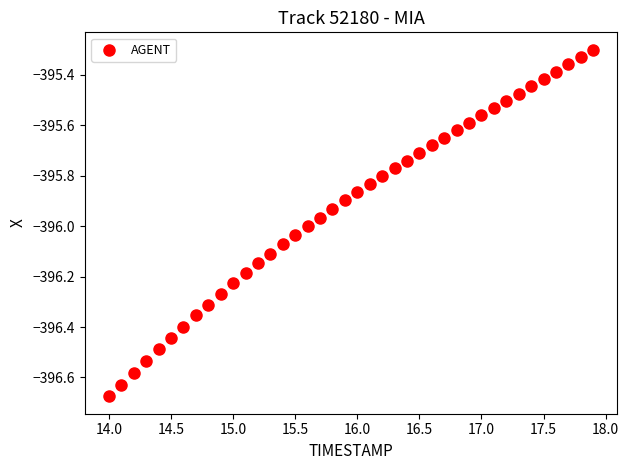

What is the range of Y values (max minus min)?

1.4